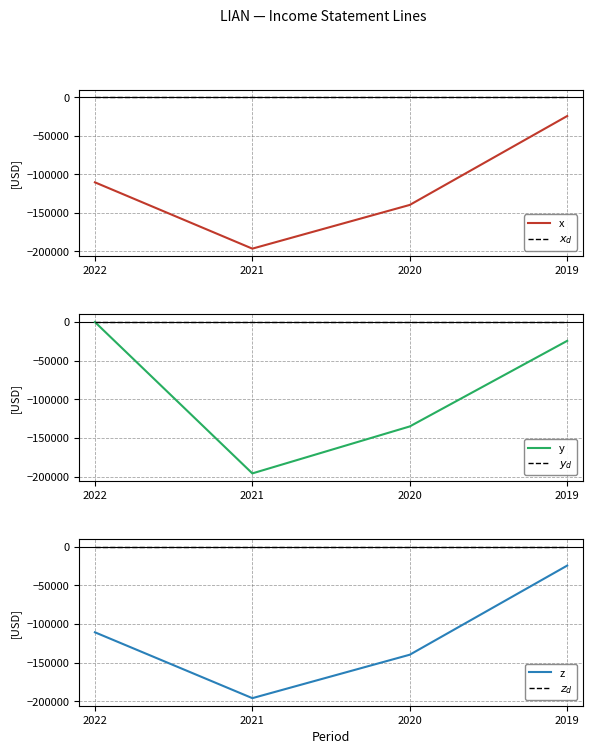

What are all the series names shown in the legend?

x, $x_d$, y, $y_d$, z, $z_d$